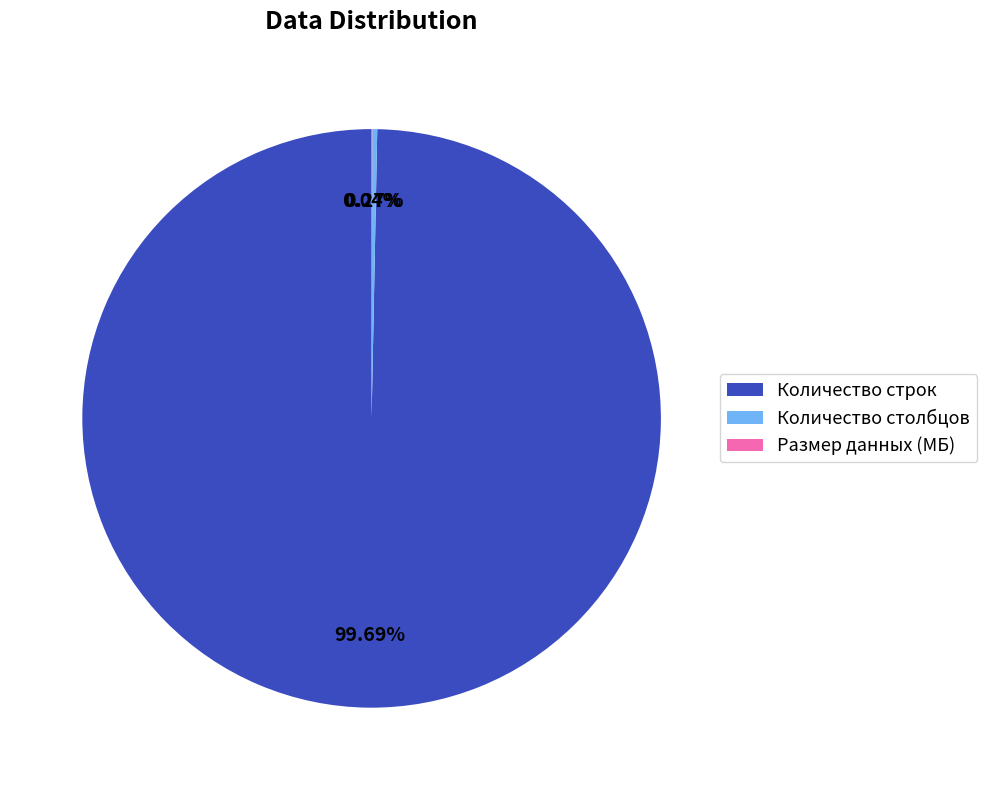

Which slice is the largest?

Количество строк